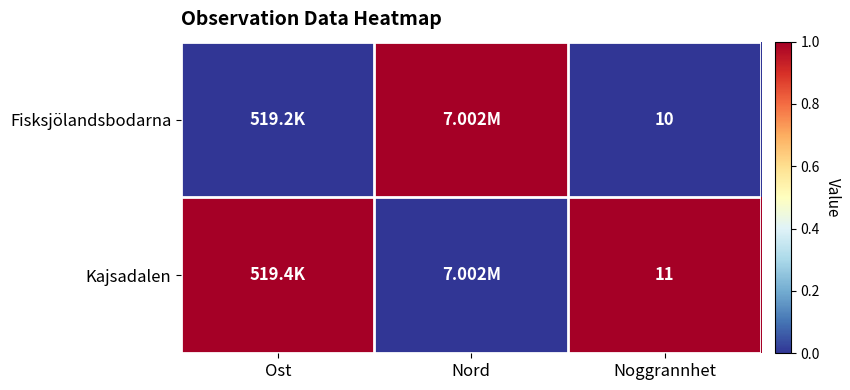

Which series has the largest total across all categories?

Kajsadalen